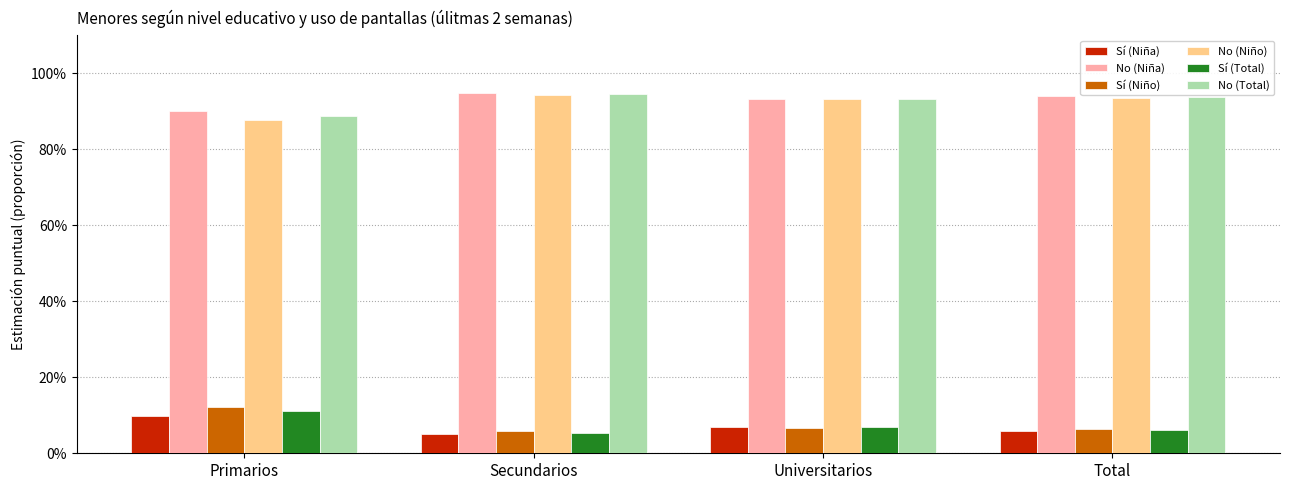

Reading right to left, transcribe all the data shown in this chart.

Sí (Niña): Total=0.1	Universitarios=0.1	Secundarios=0.1	Primarios=0.1
No (Niña): Total=0.9	Universitarios=0.9	Secundarios=0.9	Primarios=0.9
Sí (Niño): Total=0.1	Universitarios=0.1	Secundarios=0.1	Primarios=0.1
No (Niño): Total=0.9	Universitarios=0.9	Secundarios=0.9	Primarios=0.9
Sí (Total): Total=0.1	Universitarios=0.1	Secundarios=0.1	Primarios=0.1
No (Total): Total=0.9	Universitarios=0.9	Secundarios=0.9	Primarios=0.9